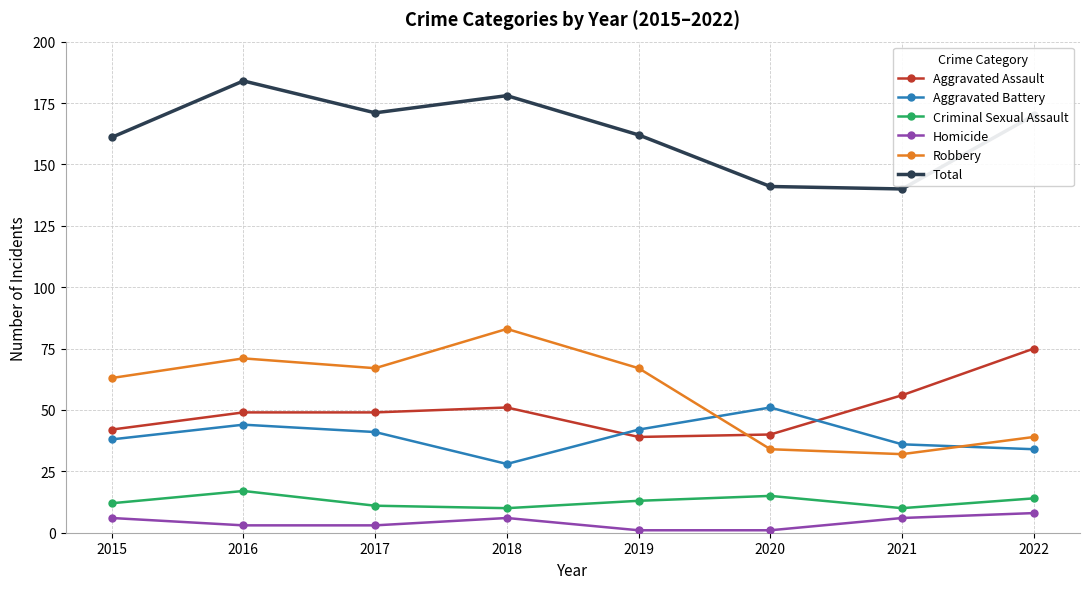

What is the difference between the Aggravated Assault values at 2019 and 2016?

10